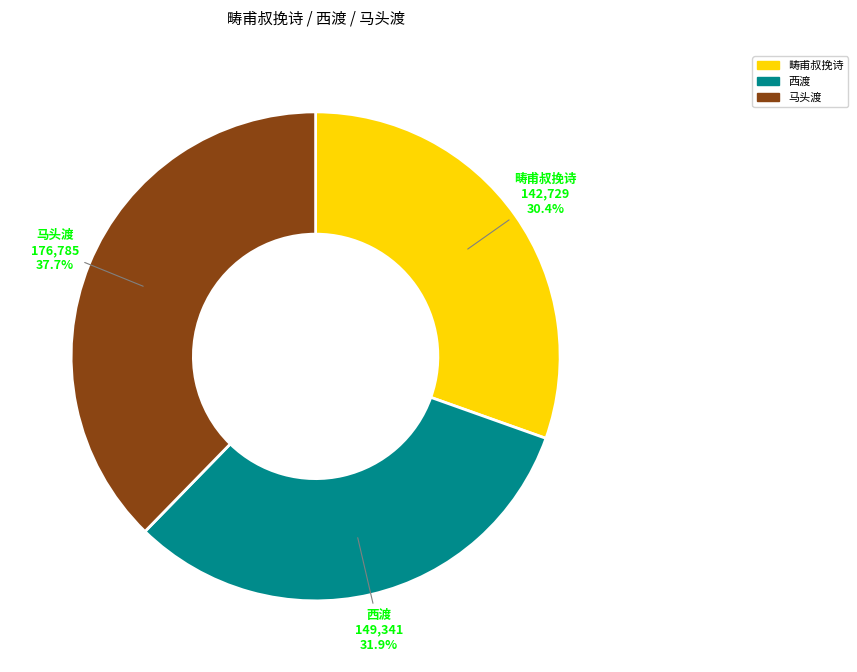

Rank the categories by value from lowest to highest.

畴甫叔挽诗, 西渡, 马头渡